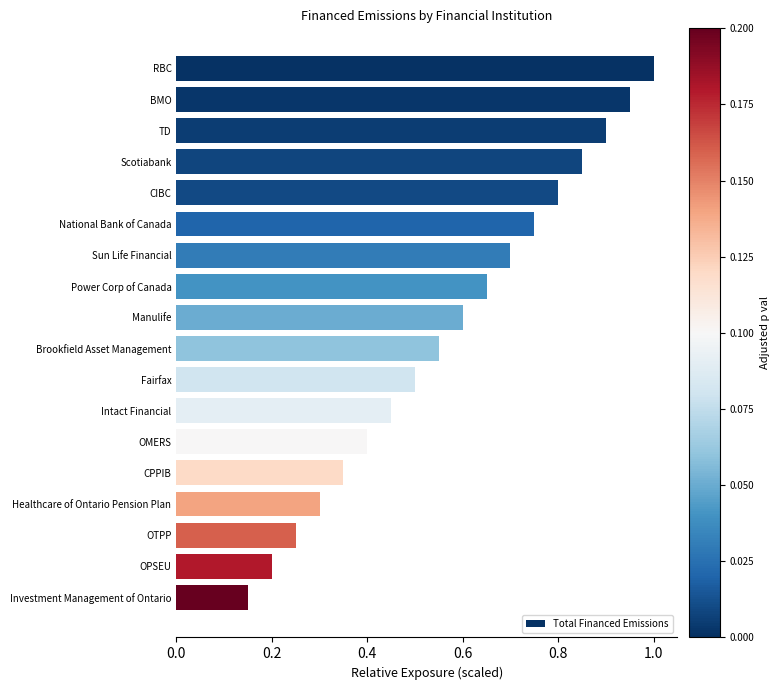

Between Manulife and RBC, which is larger?

RBC